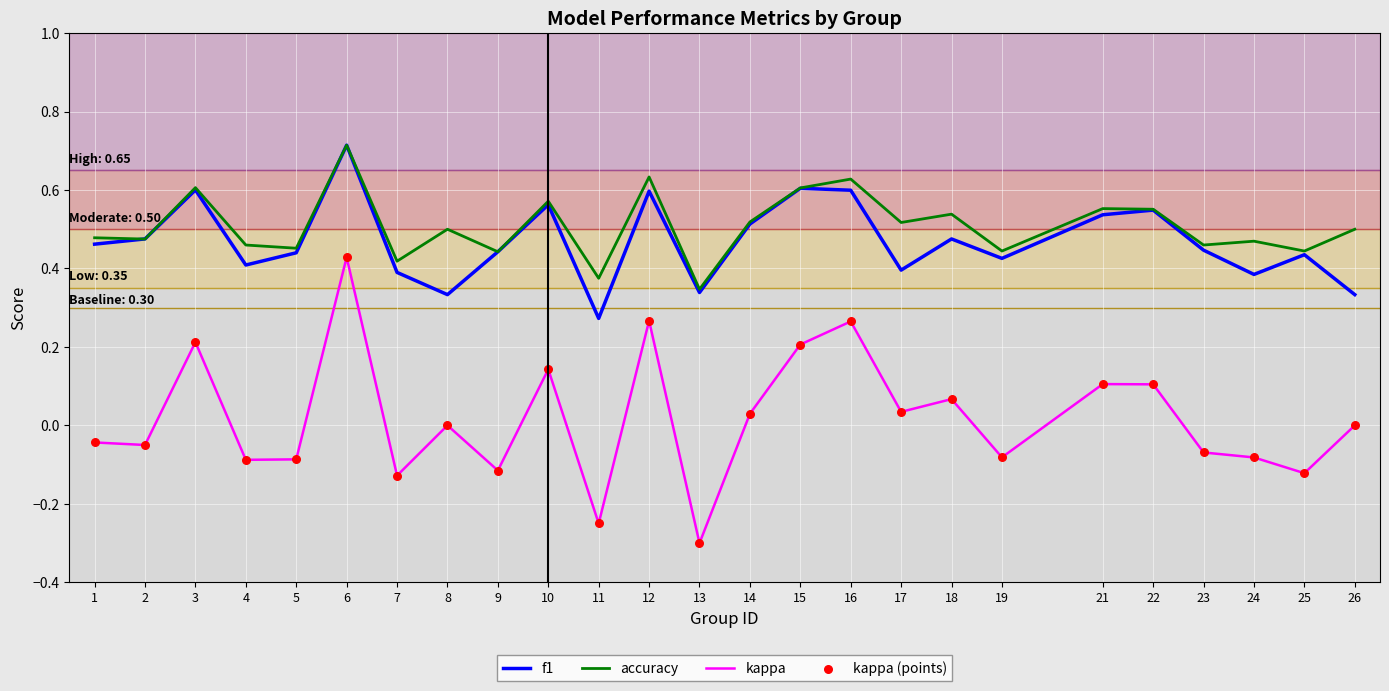

Which series has the largest total across all categories?

accuracy